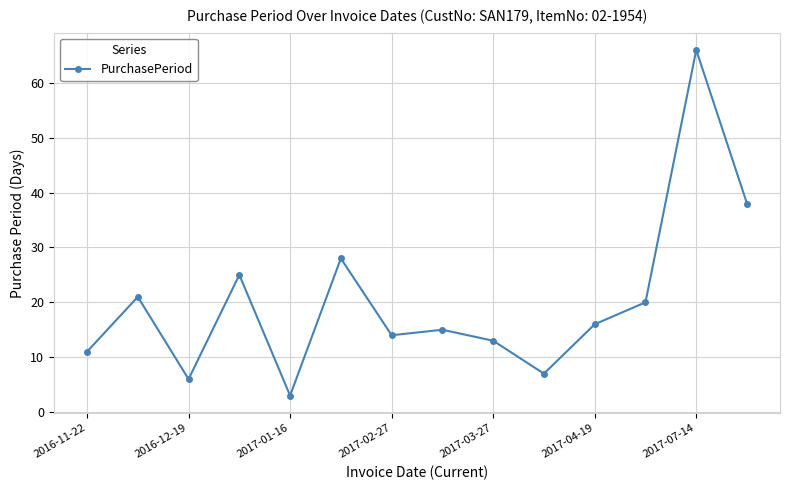

What is the value of the 4th point from the left?

25